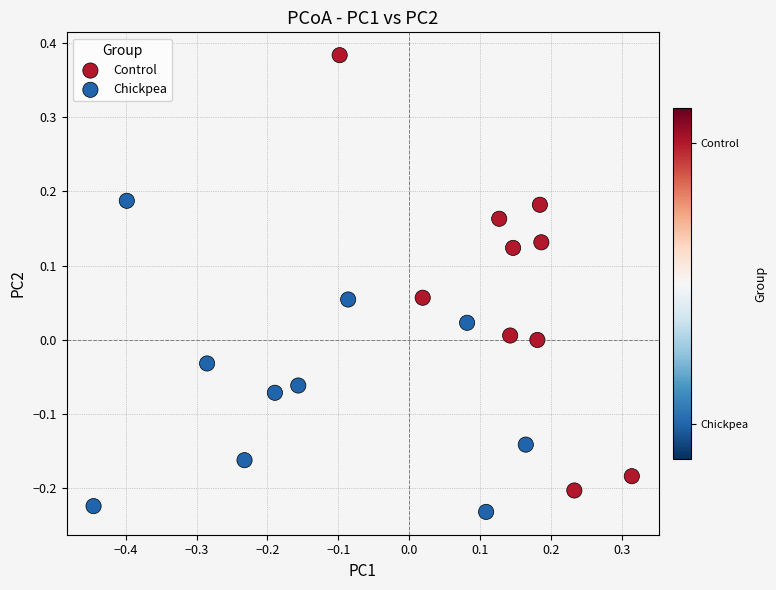

Which series contains the highest Y value?

Control